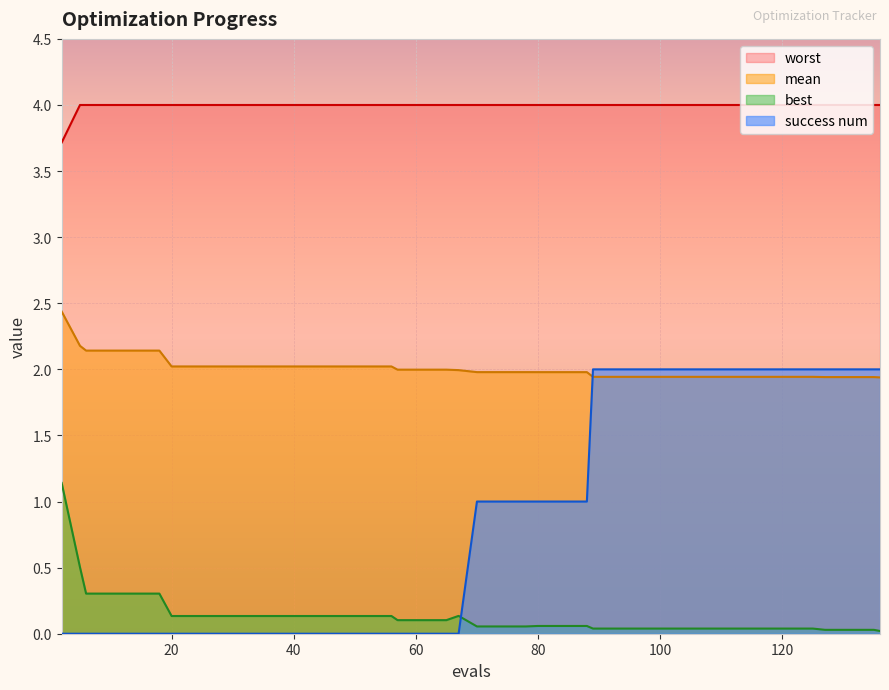

What are all the series names shown in the legend?

worst, mean, best, success num